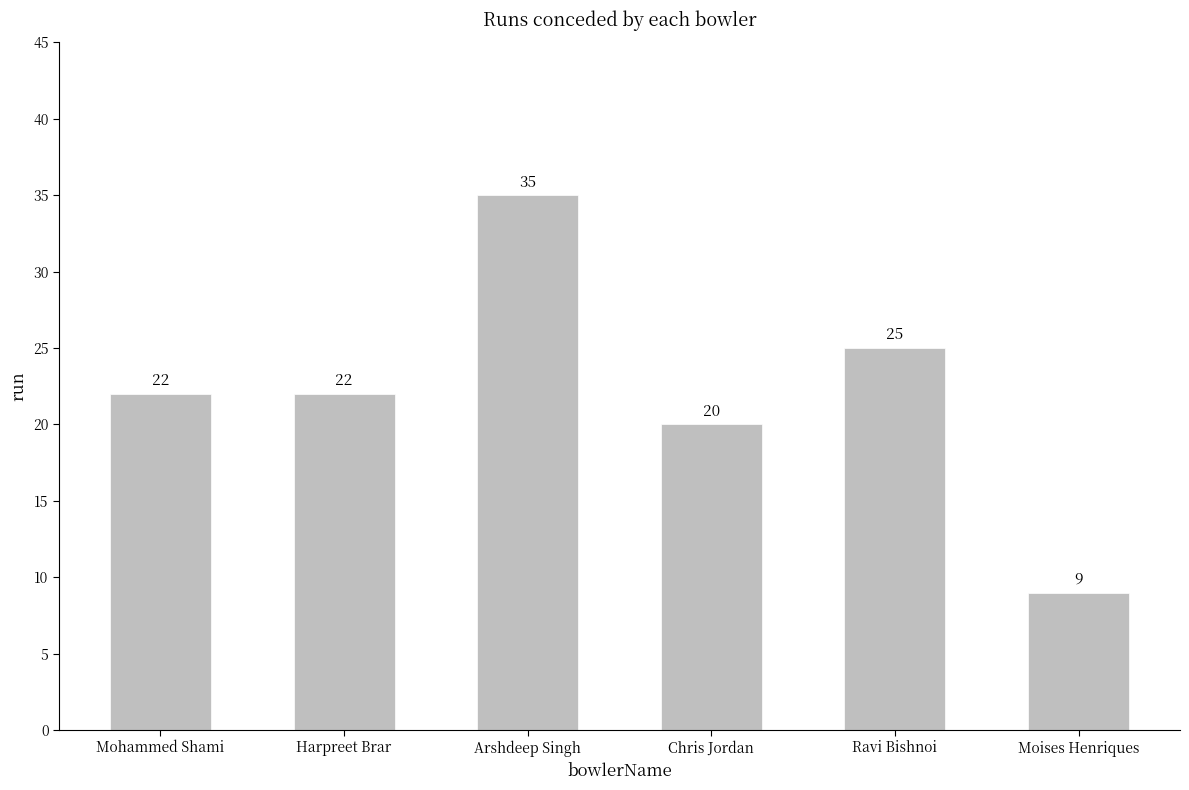

What is the label of the 6th bar from the right?

Mohammed Shami